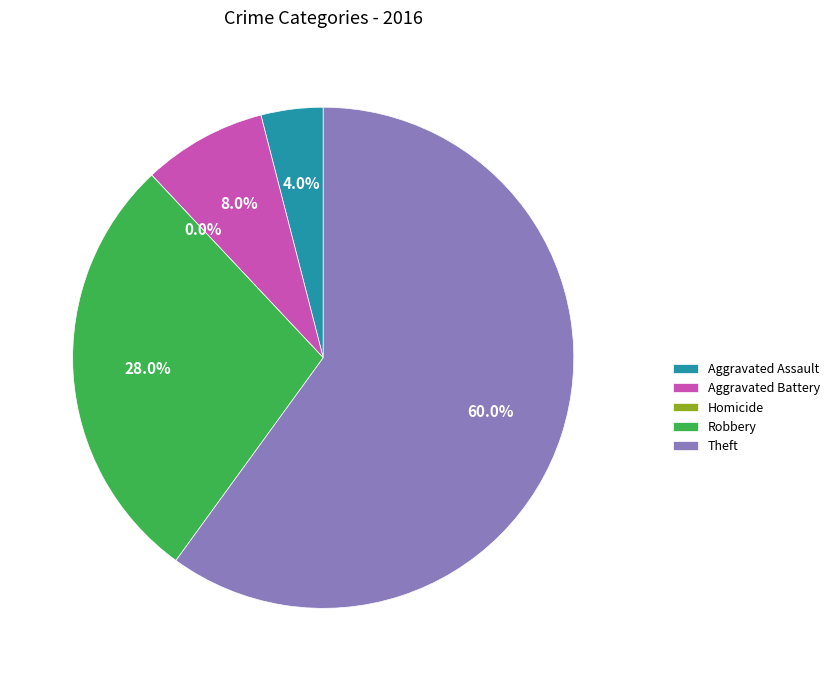

Between Theft and Robbery, which is larger?

Theft